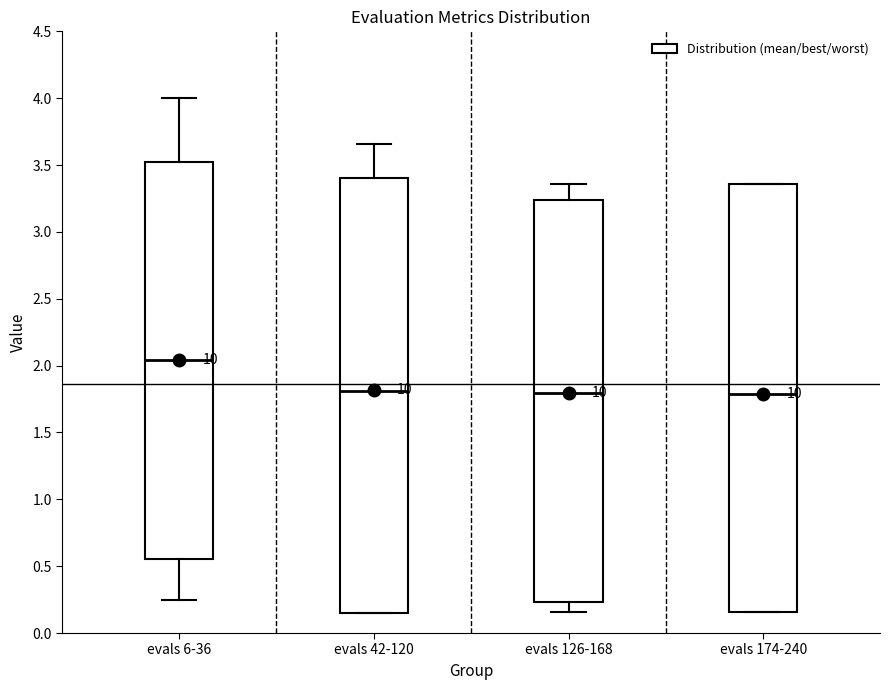

Reading left to right, read every box against the y-axis: the position of its median line, the range the box covers, and the ends of its whiskers. The values are not printed on the chart, so give them approximately, as read against the axis.

evals 6-36: median 2.05, box 0.55 to 3.50, whiskers 0.25 to 4.00
evals 42-120: median 1.80, box 0.15 to 3.40, whiskers 0.15 to 3.65
evals 126-168: median 1.80, box 0.25 to 3.25, whiskers 0.15 to 3.35
evals 174-240: median 1.80, box 0.15 to 3.35, whiskers 0.15 to 3.35